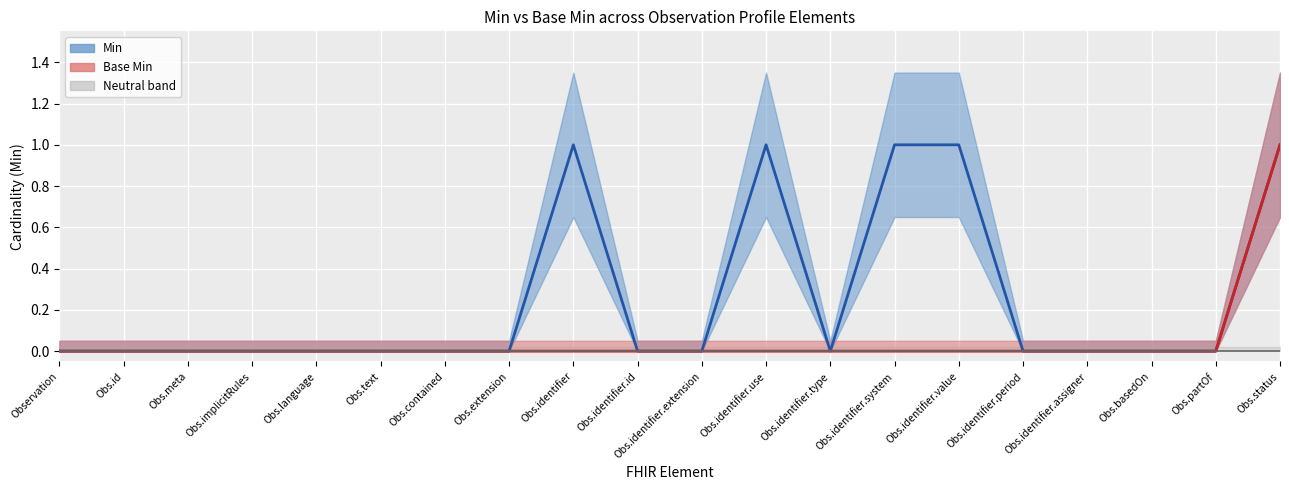

Which series has the largest range (max minus min)?

Min